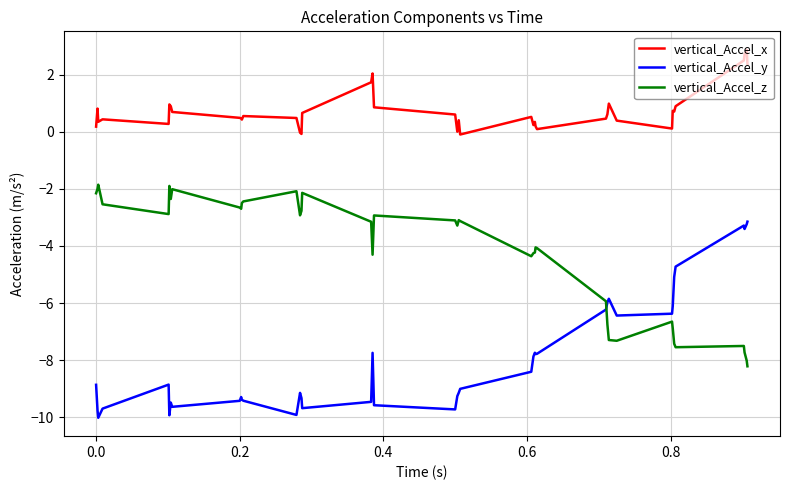

Which series has the largest total across all categories?

vertical_Accel_x